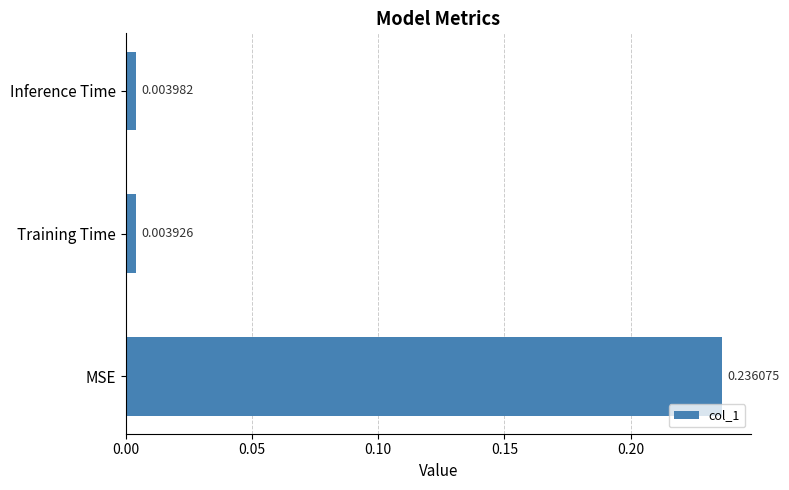

Between Inference Time and Training Time, which is larger?

Inference Time